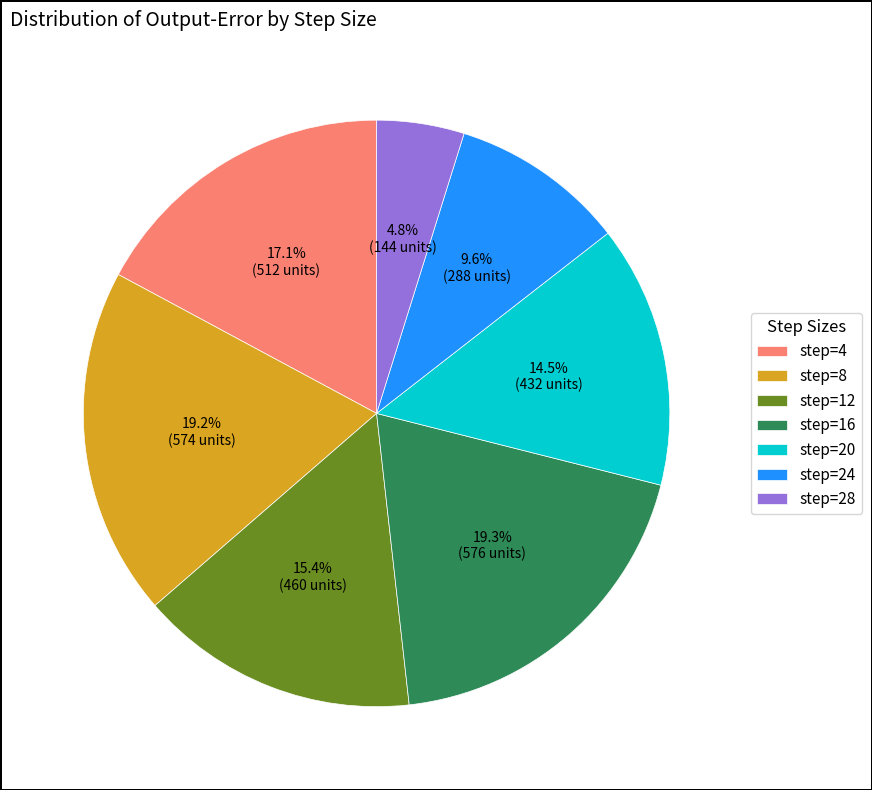

What is the total percentage of step=16 and step=20?

33.8%